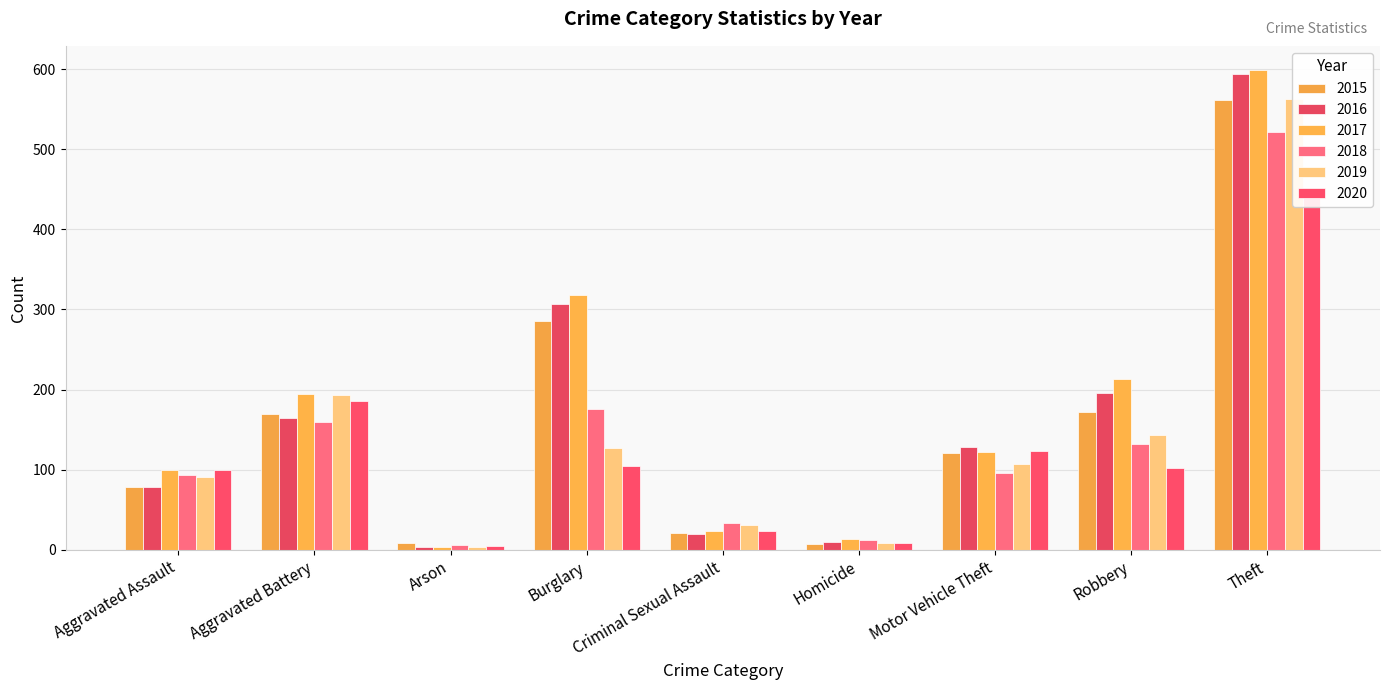

What is the spread (max minus min) of values at Criminal Sexual Assault?

13